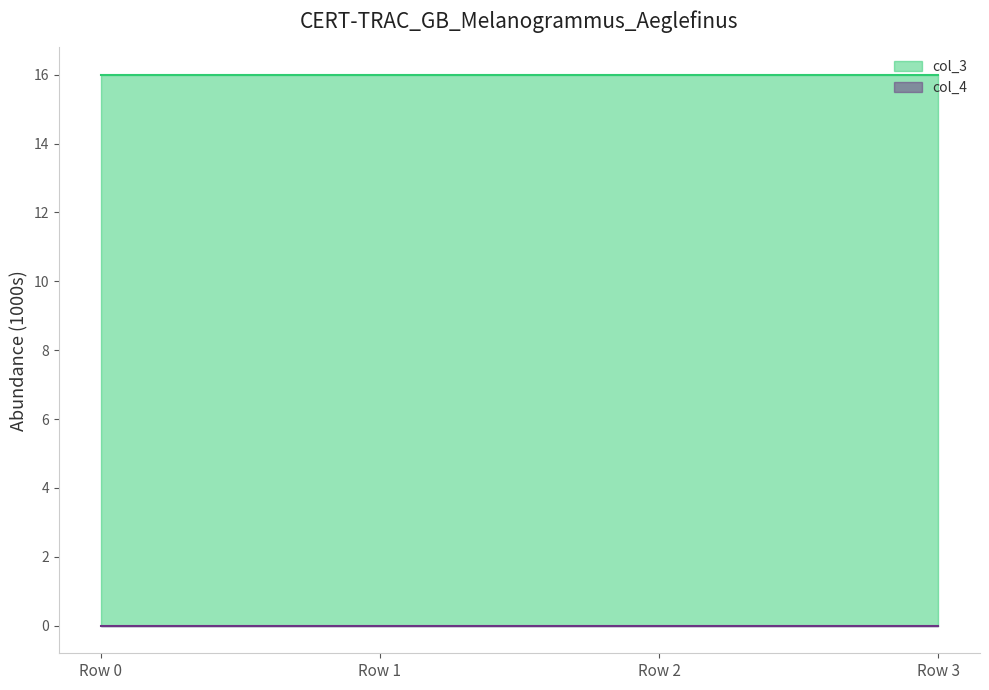

What is the greatest value displayed?

16